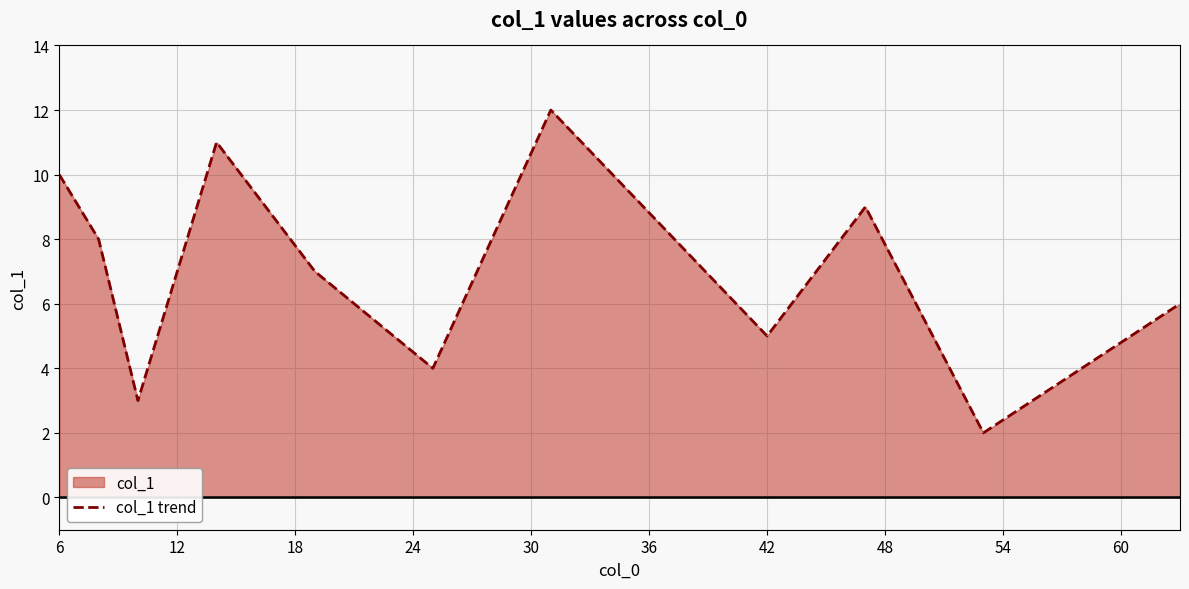

The chart shows a value of 8 at 42. True or false?

False